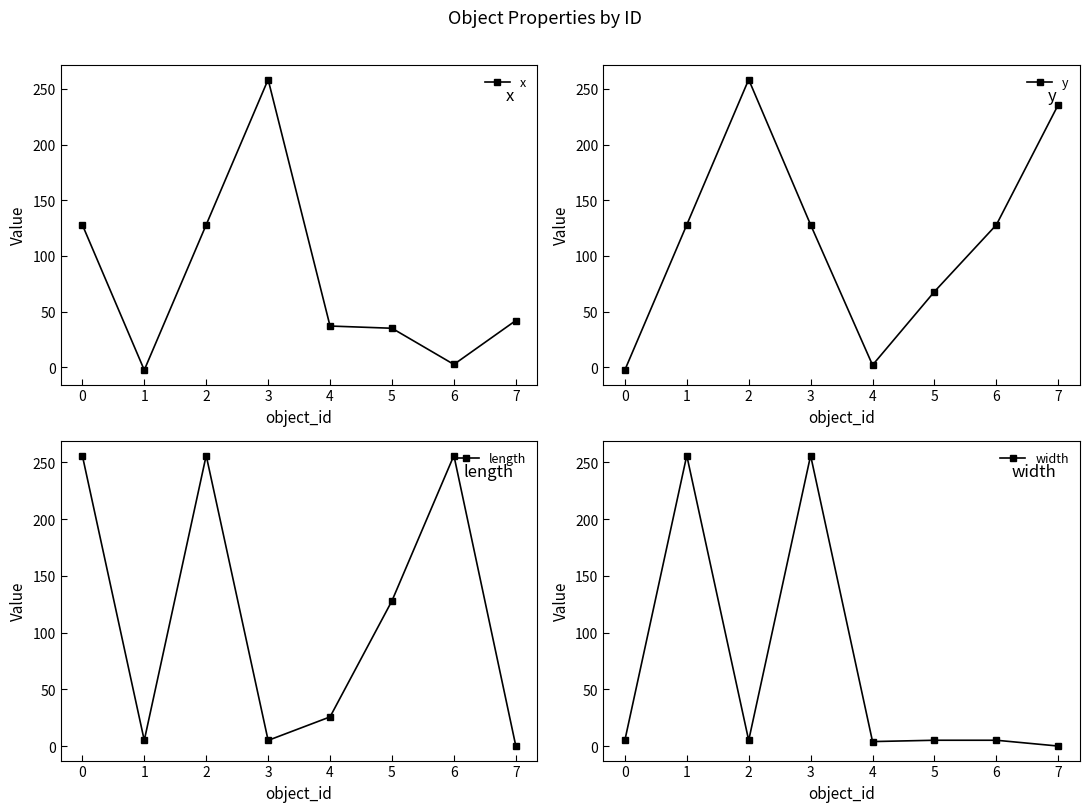

Which category has the highest value in the x series?

3